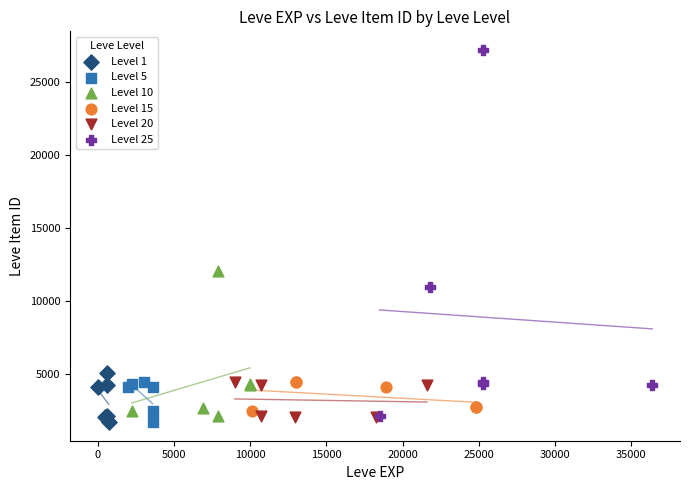

Which series has the widest spread of Y values?

Level 25